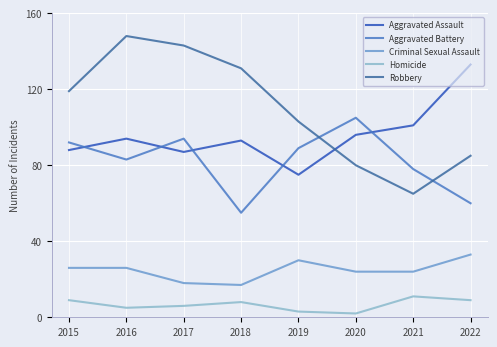

True or false: Homicide and Aggravated Battery intersect in this chart.

False